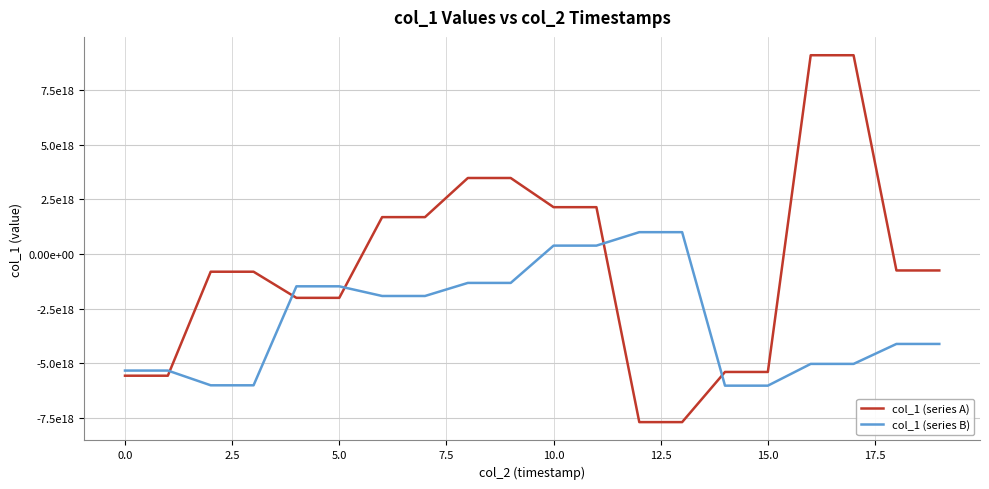

At how many categories does at least one series exceed 4843074923749646336?

2